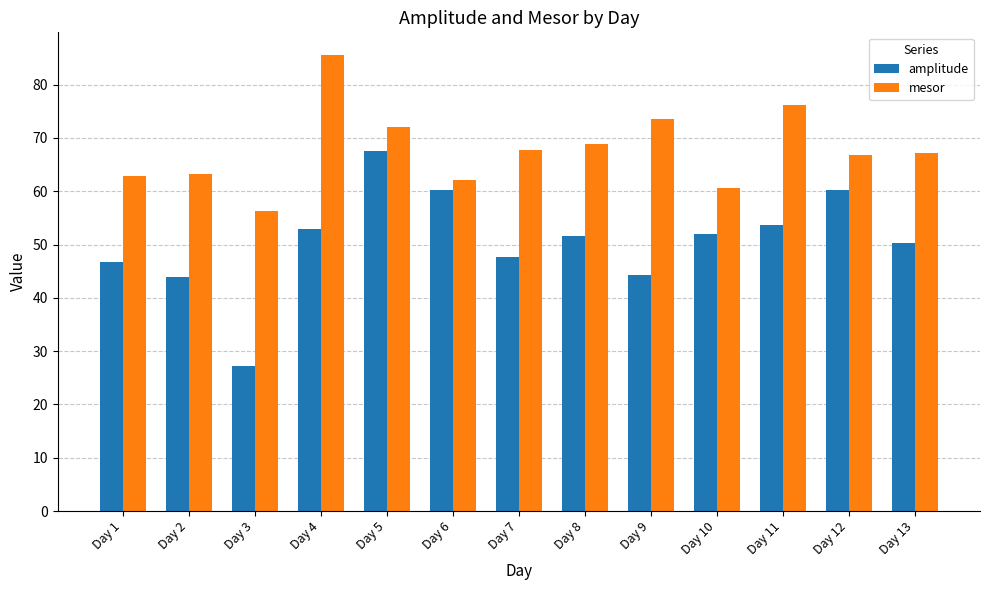

Count the number of categories in the chart.

13